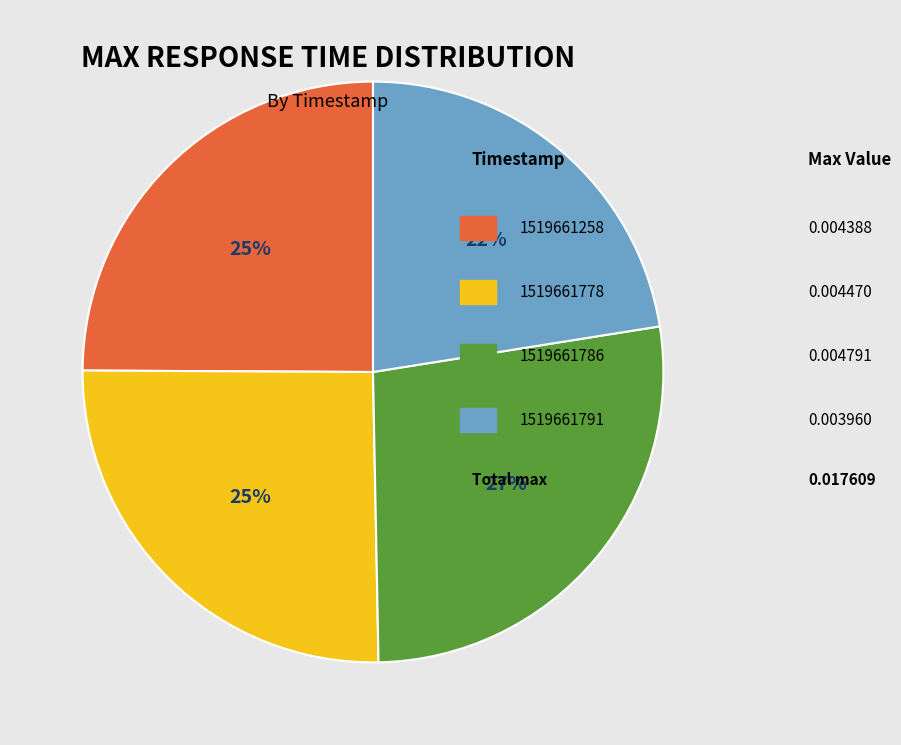

Count the number of slices in the pie.

4